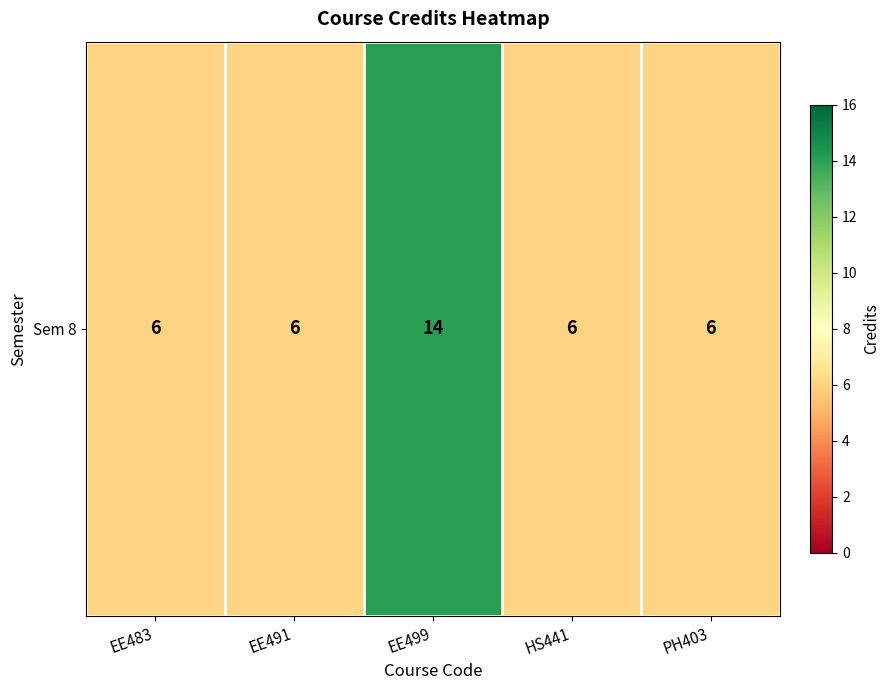

Which has a higher value, EE483 or EE491?

EE483